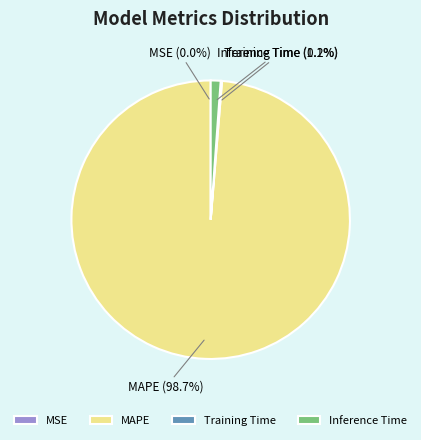

What is the largest slice in the pie chart?

MAPE